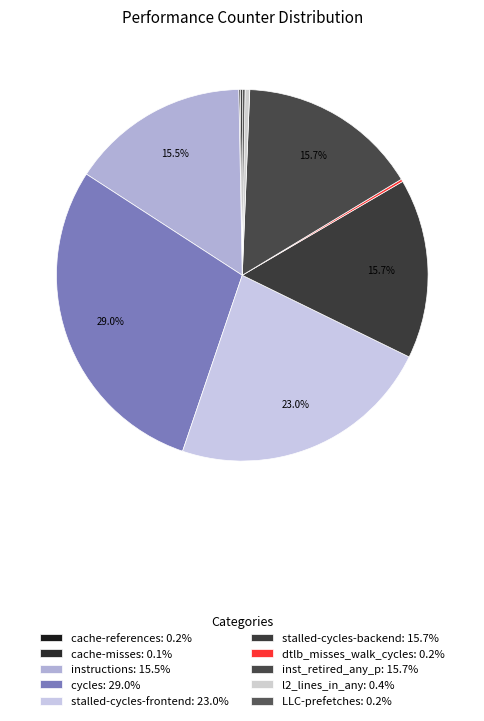

What is the largest slice in the pie chart?

cycles